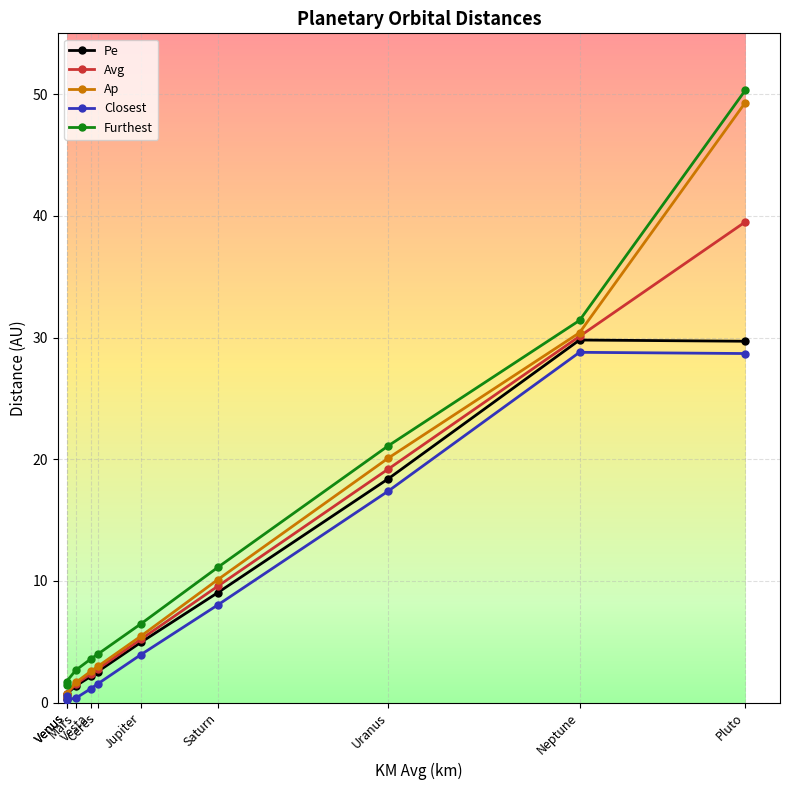

What is the highest value of the Furthest series?

50.3